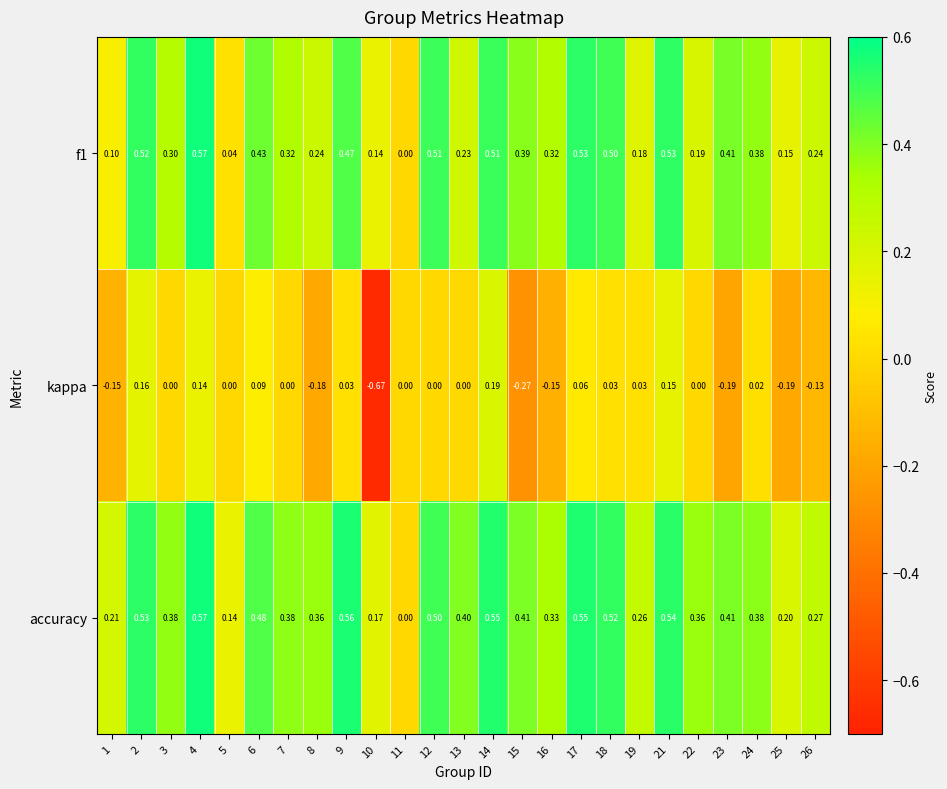

What is the spread (max minus min) of values at 24?

0.4